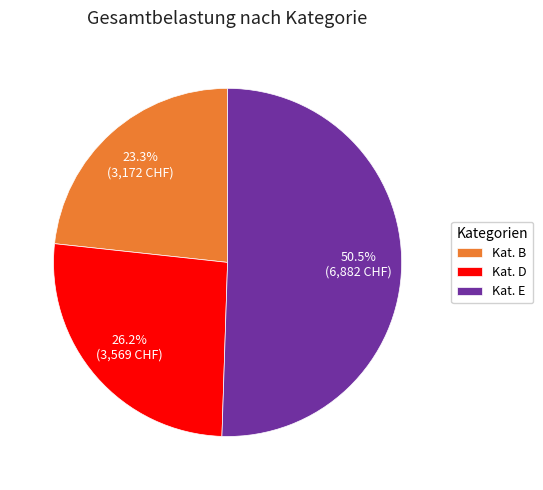

Rank the categories by value from lowest to highest.

Kat. B, Kat. D, Kat. E